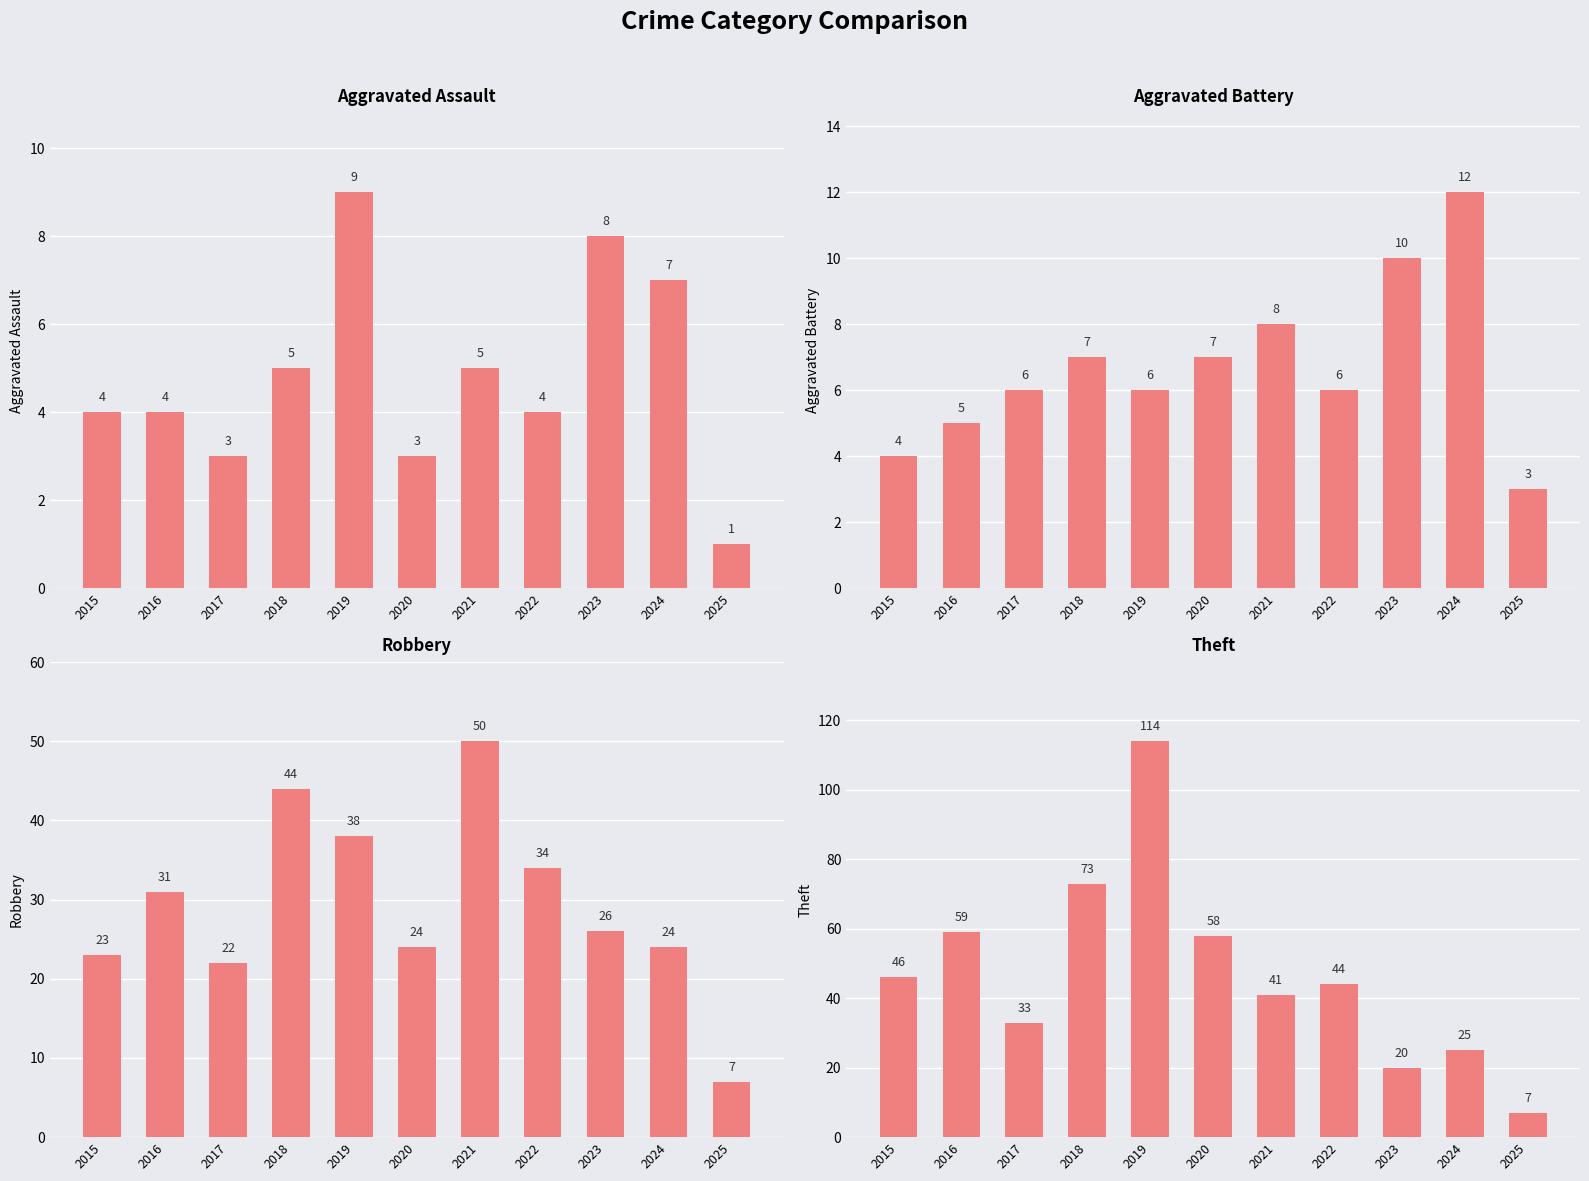

How many groups of bars are there?

11